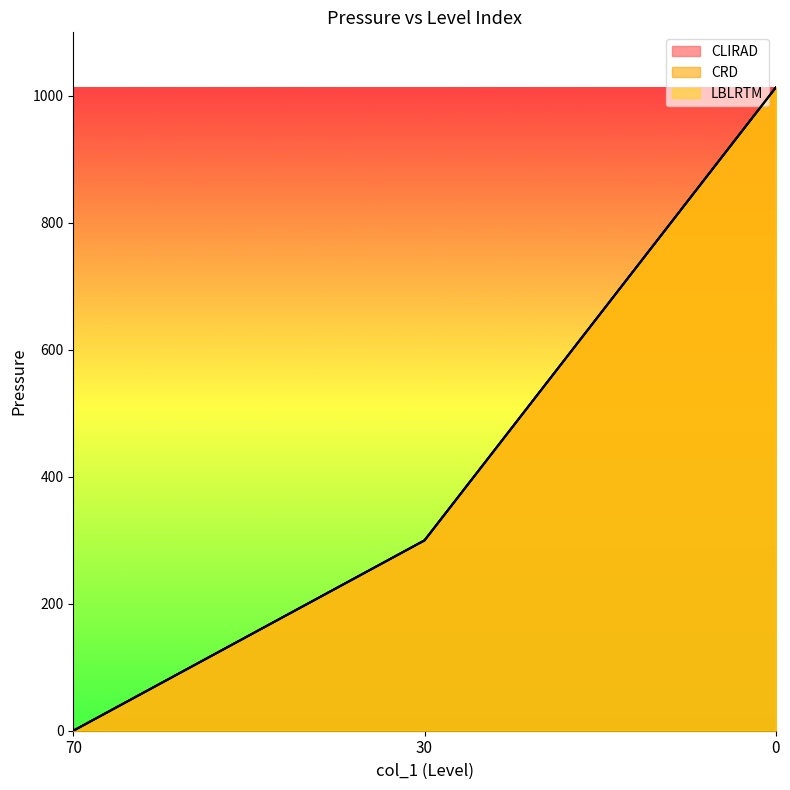

Reading left to right, list all the values displayed in this chart.

CLIRAD: 70=0.0	30=299.8	0=1013.0
CRD: 70=0.0	30=299.8	0=1013.0
LBLRTM: 70=0.0	30=299.8	0=1013.0